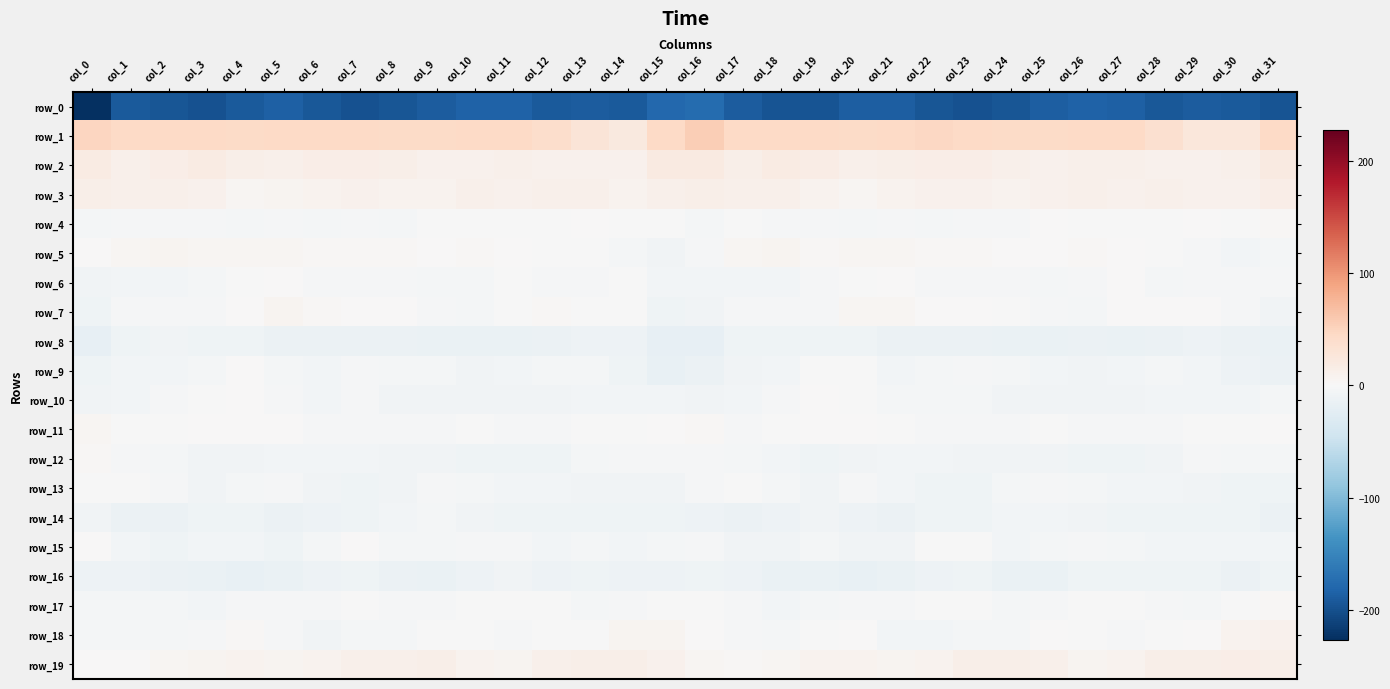

Which series changed the most between col_13 and col_21?

row_1